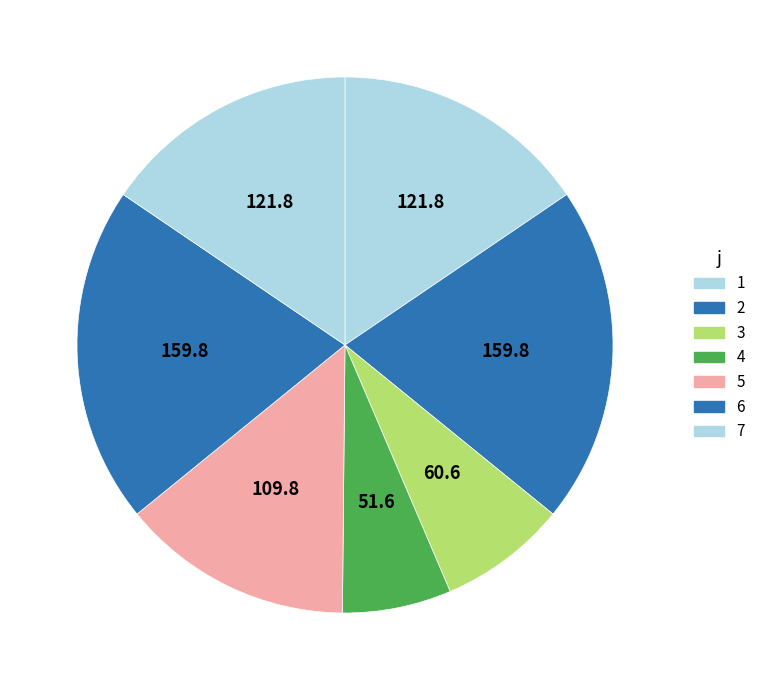

To the nearest percent, what portion does 2 represent?

20%